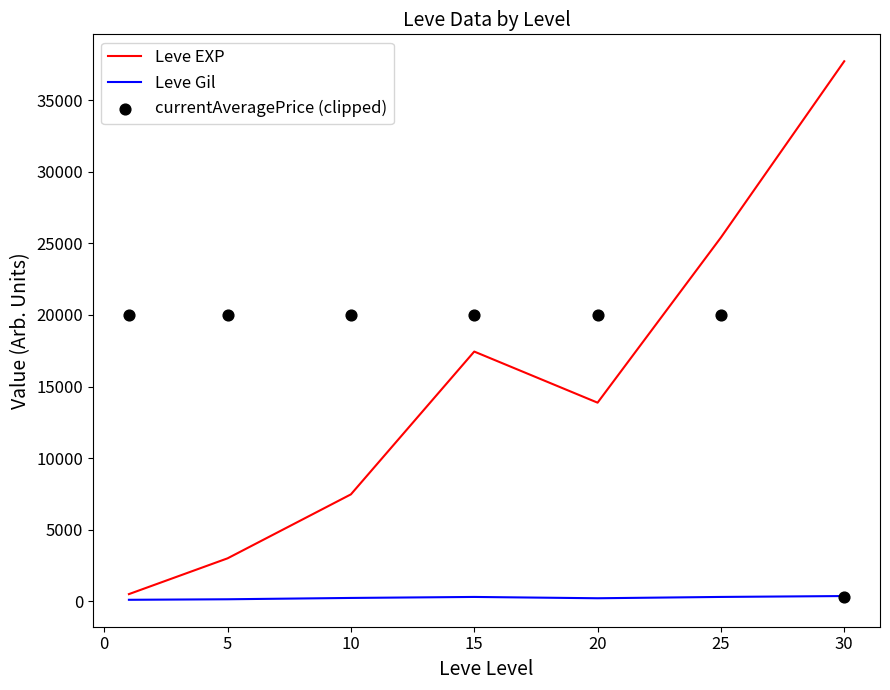

What are all the series names shown in the legend?

Leve EXP, Leve Gil, currentAveragePrice (clipped)